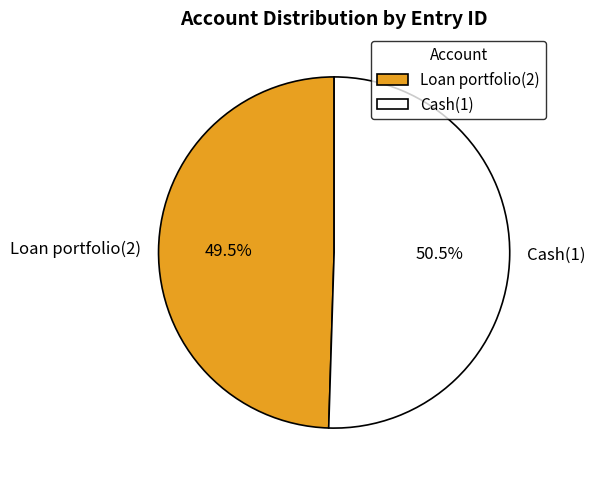

To the nearest percent, what is the combined percentage of Loan portfolio(2) and Cash(1)?

100%